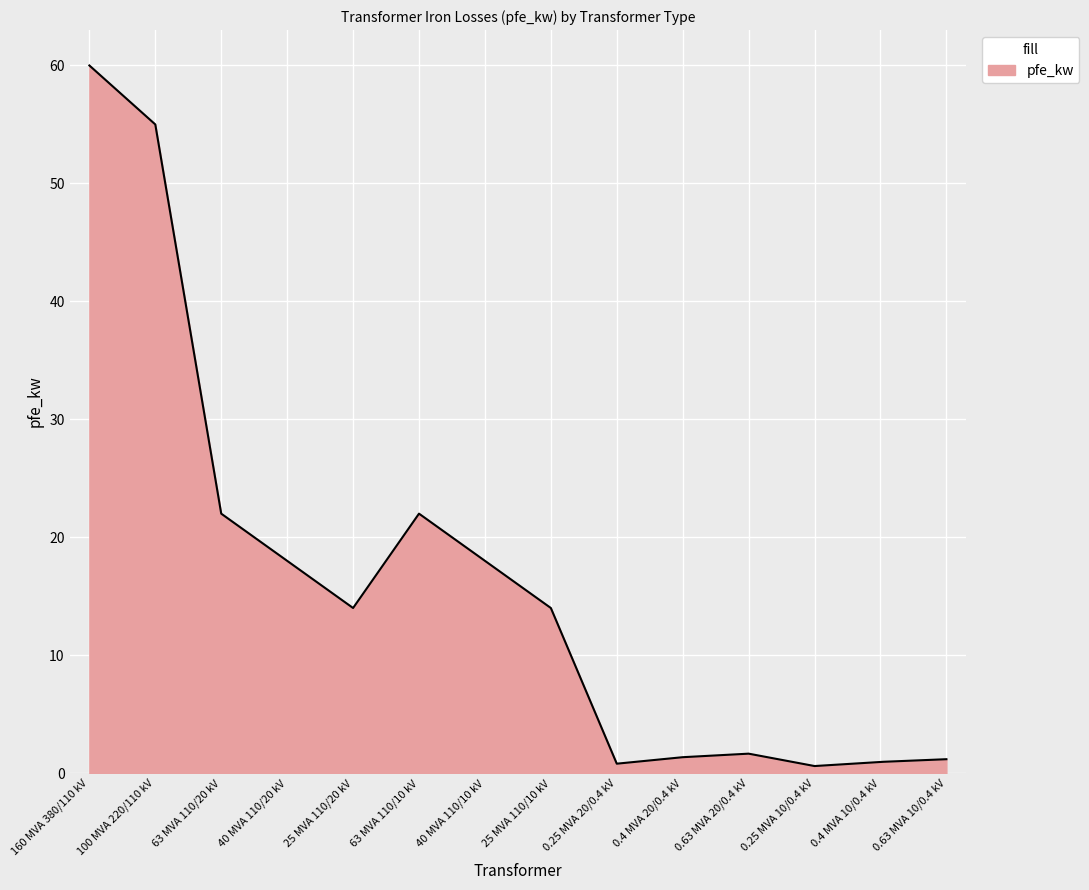

What is the maximum value shown in the chart?

60.0